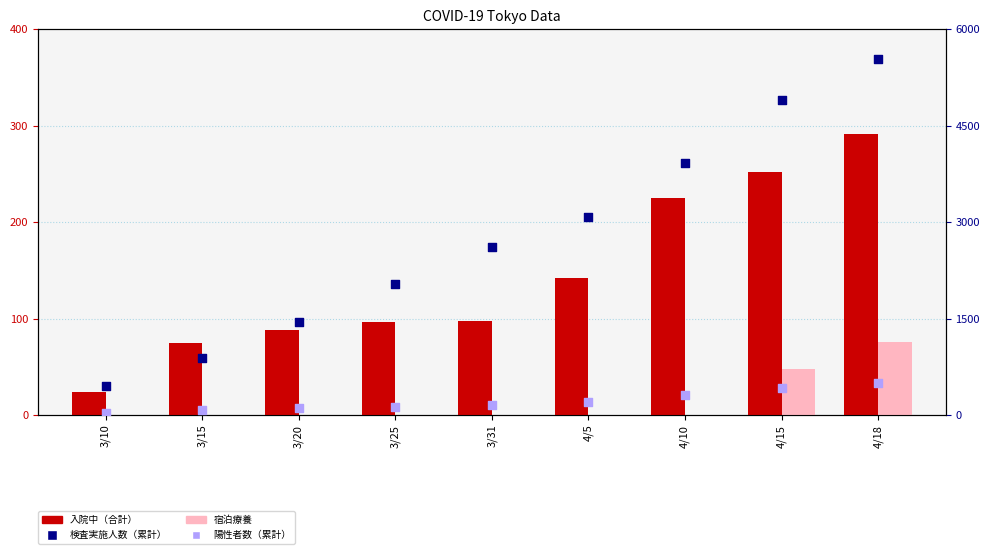

Which series reaches the maximum Y coordinate?

検査実施人数（累計）